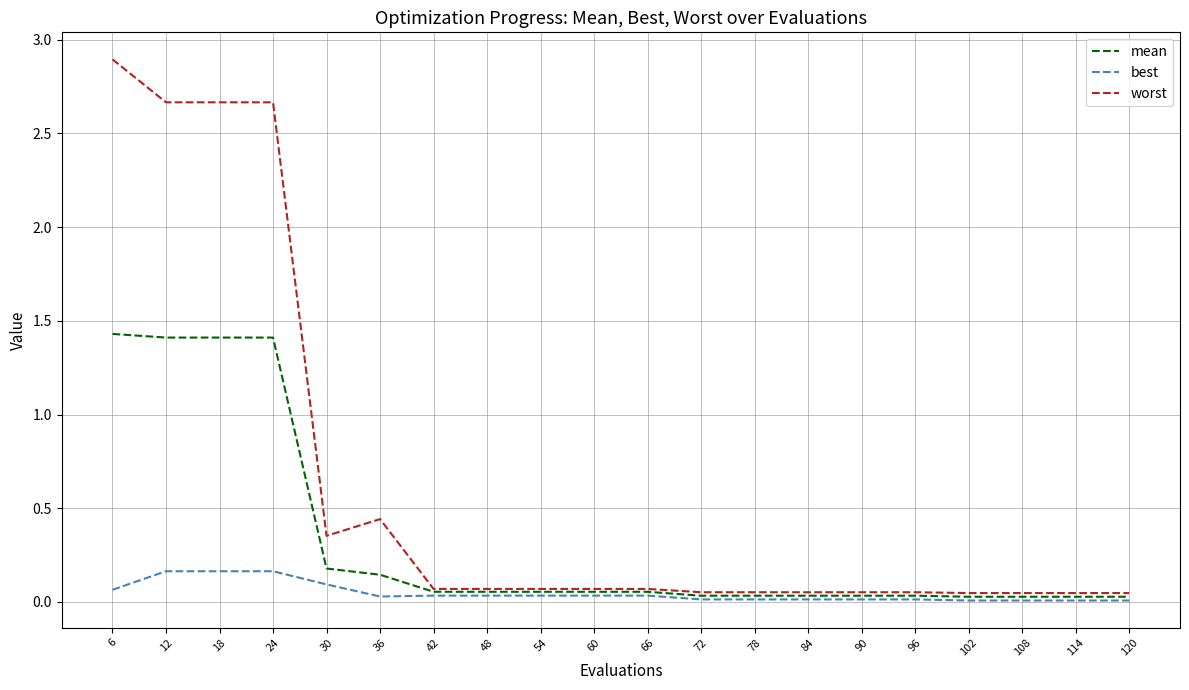

The value of best at 12 is 0.2. True or false?

True